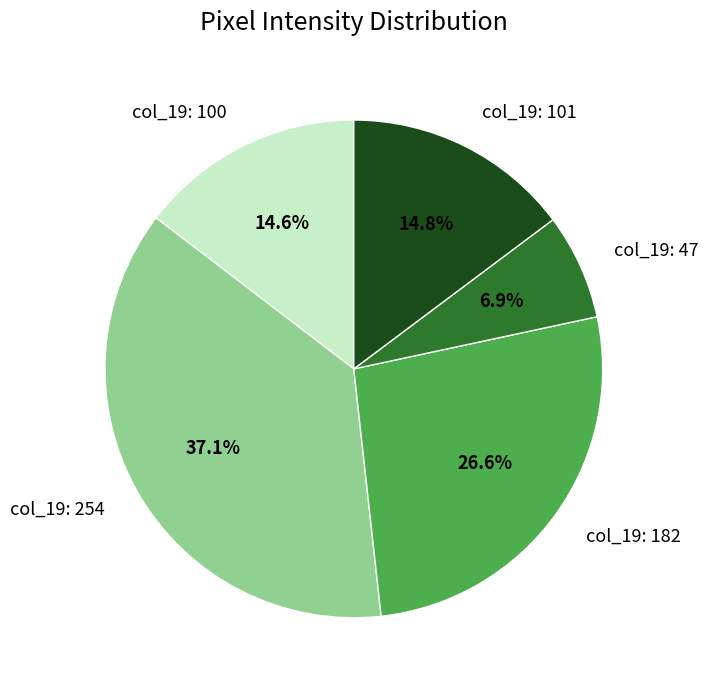

To the nearest percent, what is the average slice percentage?

20%